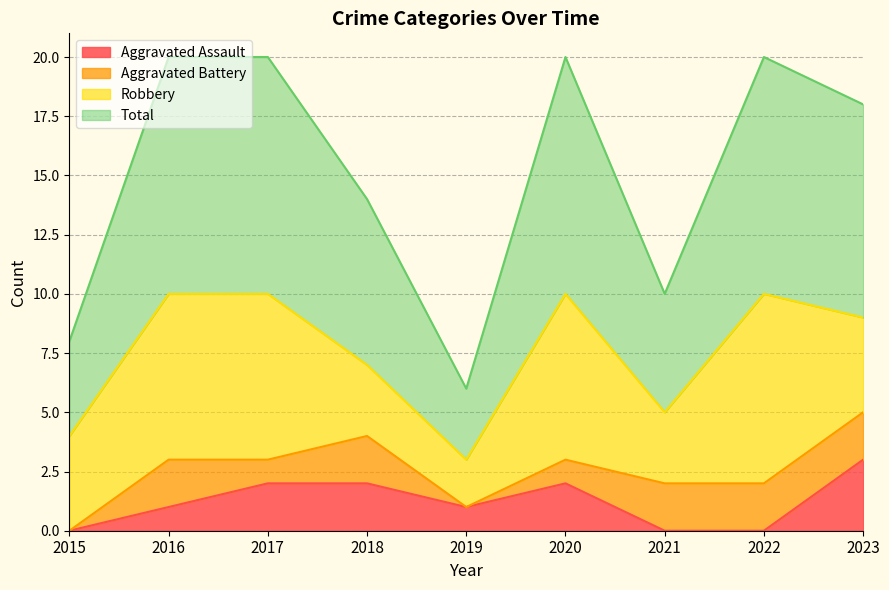

In Total, how many points are lower than both neighbors (excluding endpoints)?

2